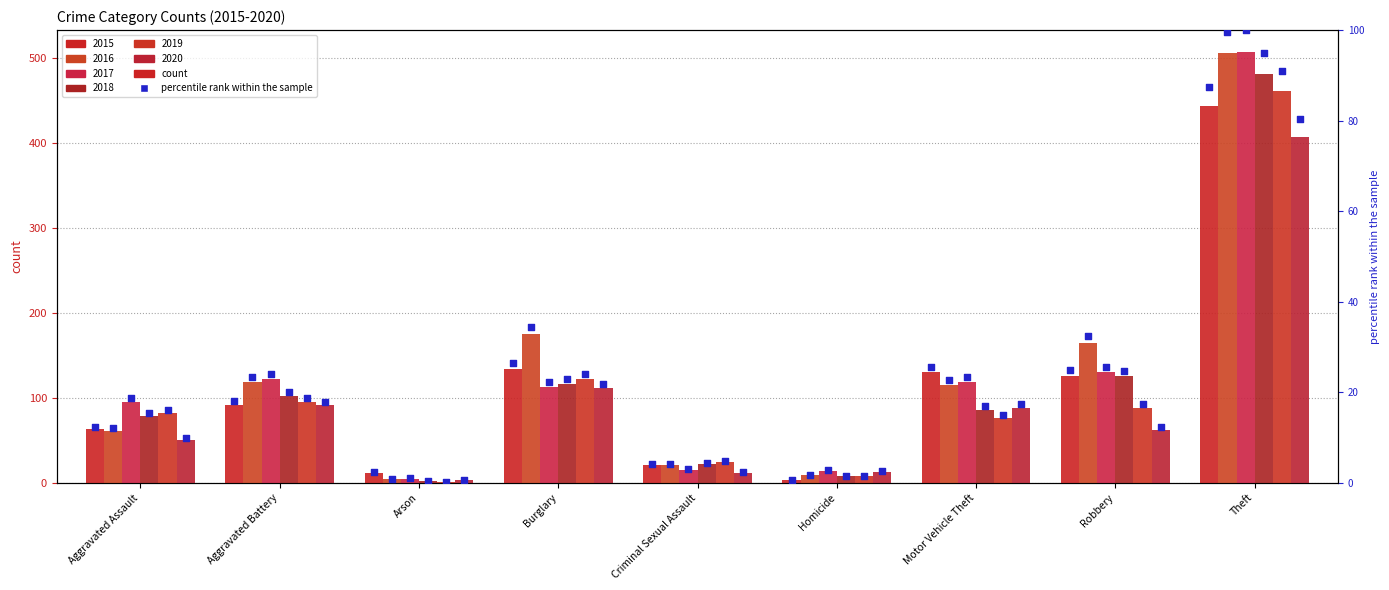

Which has a higher value, Motor Vehicle Theft or Burglary?

Burglary